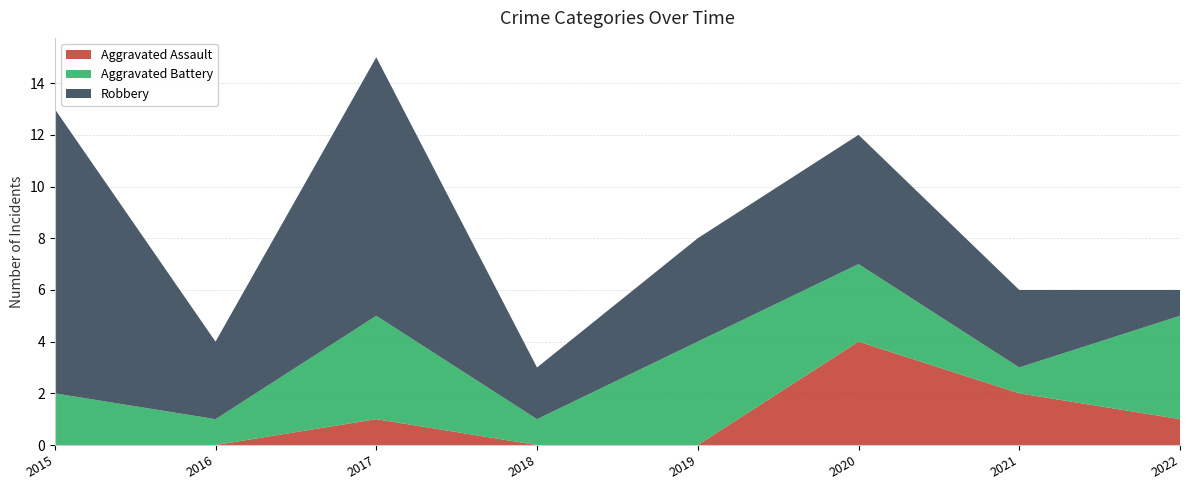

Reading left to right, list all the values displayed in this chart.

Aggravated Assault: 0	0	1	0	0	4	2	1
Aggravated Battery: 2	1	4	1	4	3	1	4
Robbery: 11	3	10	2	4	5	3	1